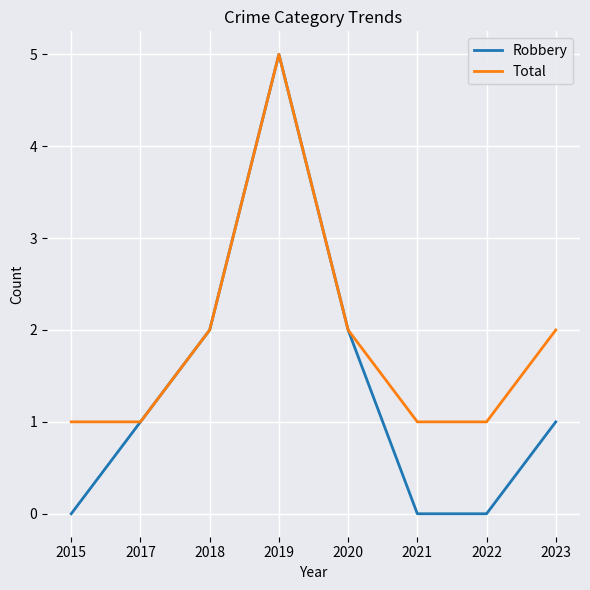

Rank the series by their average value, from lowest to highest.

Robbery, Total